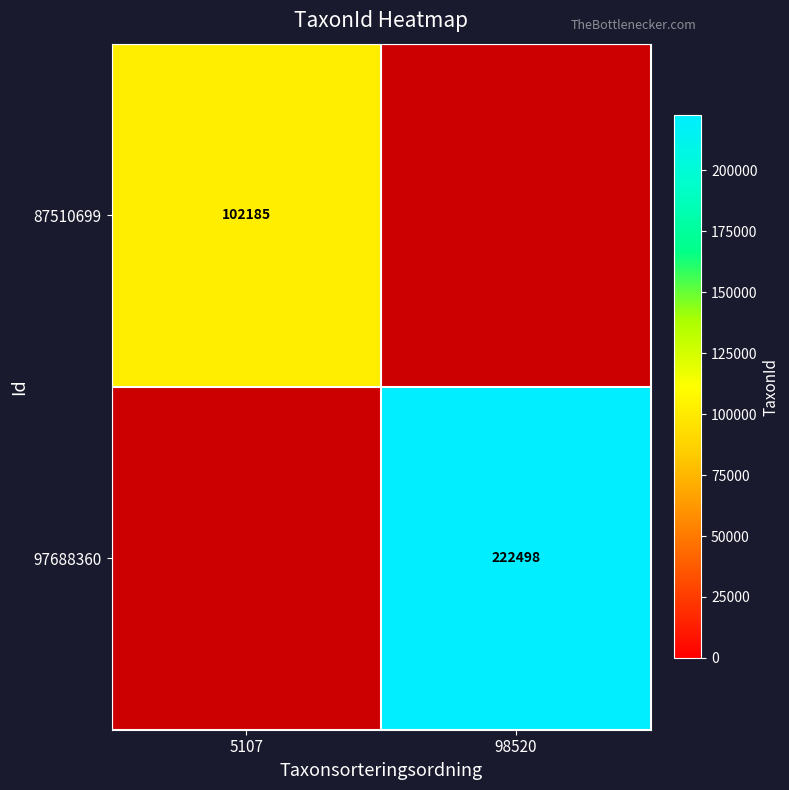

True or false: 87510699 has a value of 66663 at 5107.

False